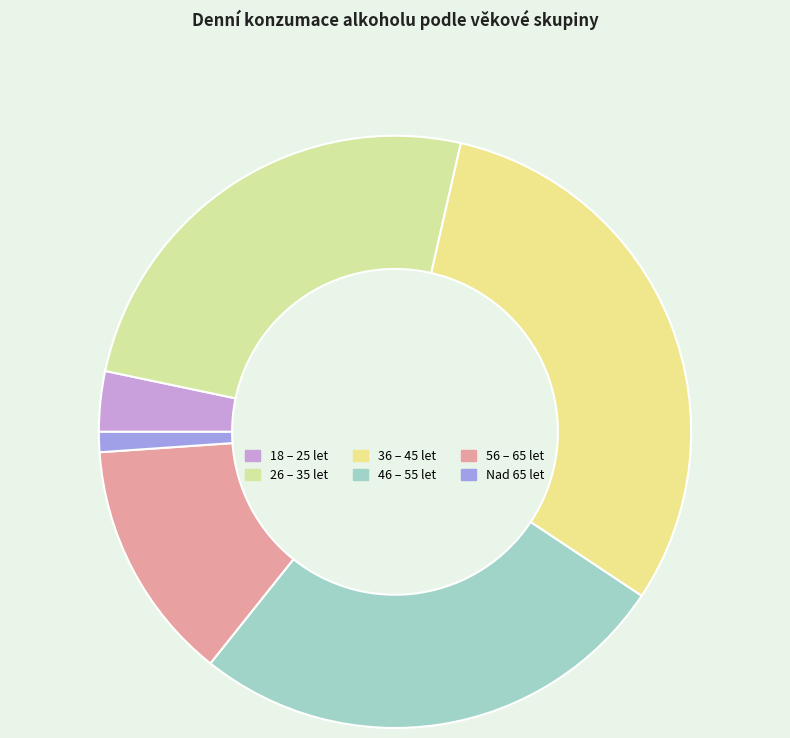

Which category has the smallest portion of the pie?

Nad 65 let